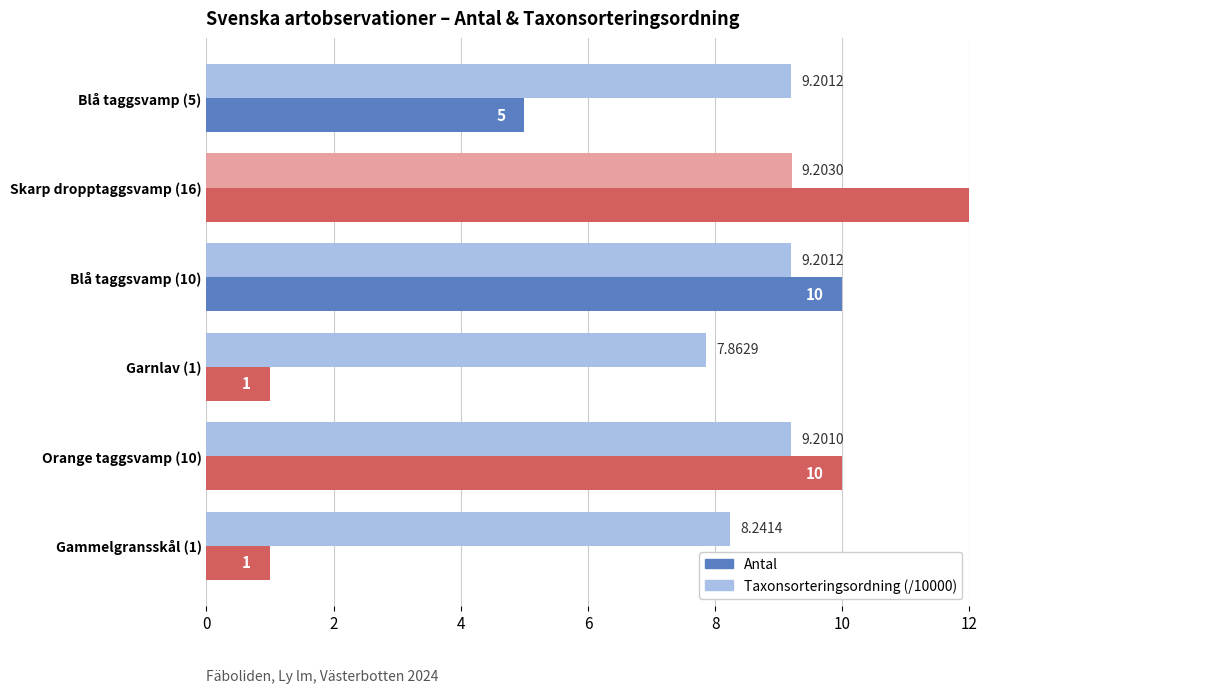

Read the Antal value at Skarp dropptaggsvamp (16).

16.0